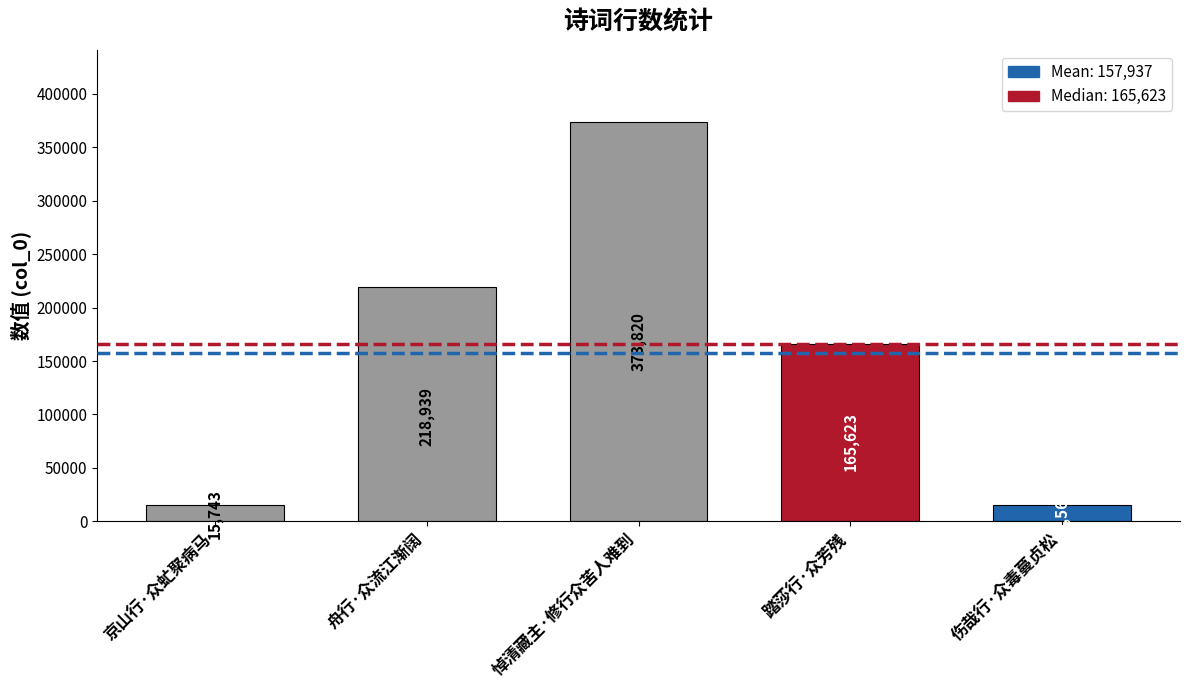

What is the smallest value displayed?

15562